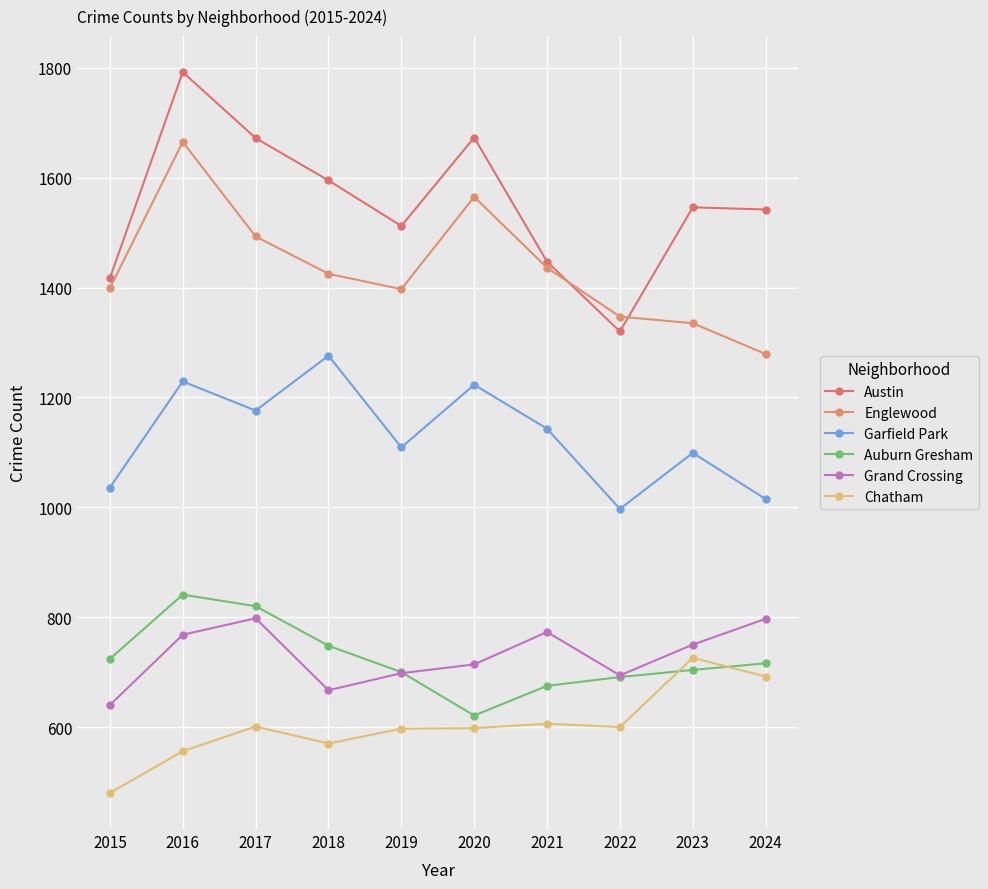

What is the difference between the second highest and second lowest values in the Englewood series?

230